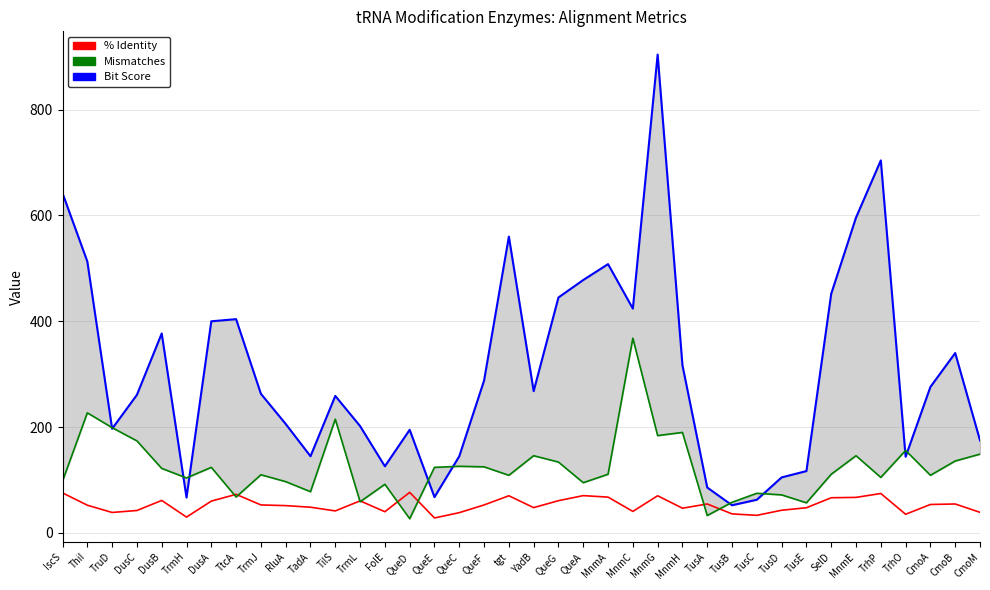

What is the difference between the second highest and minimum values in the % Identity series?

47.4